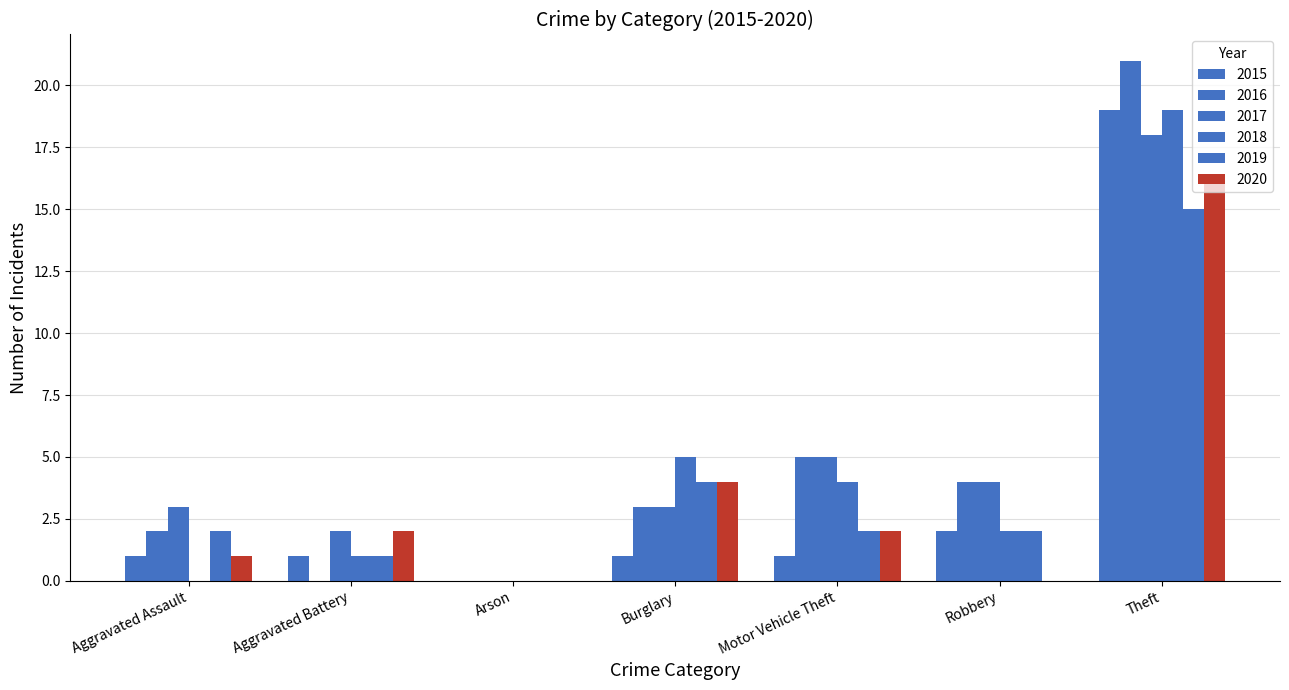

How many data points does each series have?

7